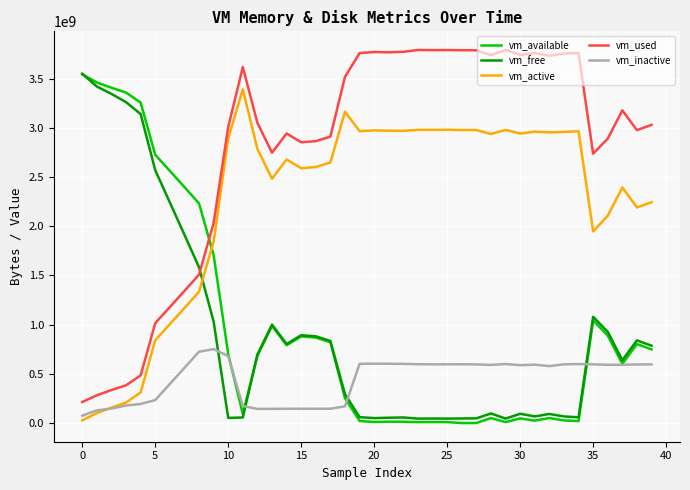

How many series are shown in this chart?

5